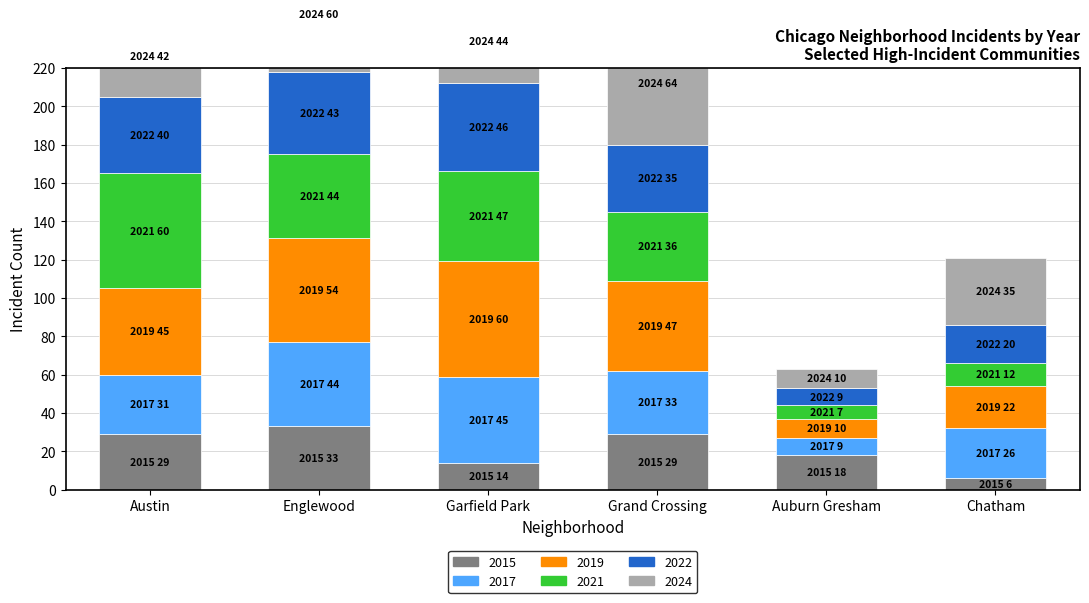

How many bars are there in each group?

6